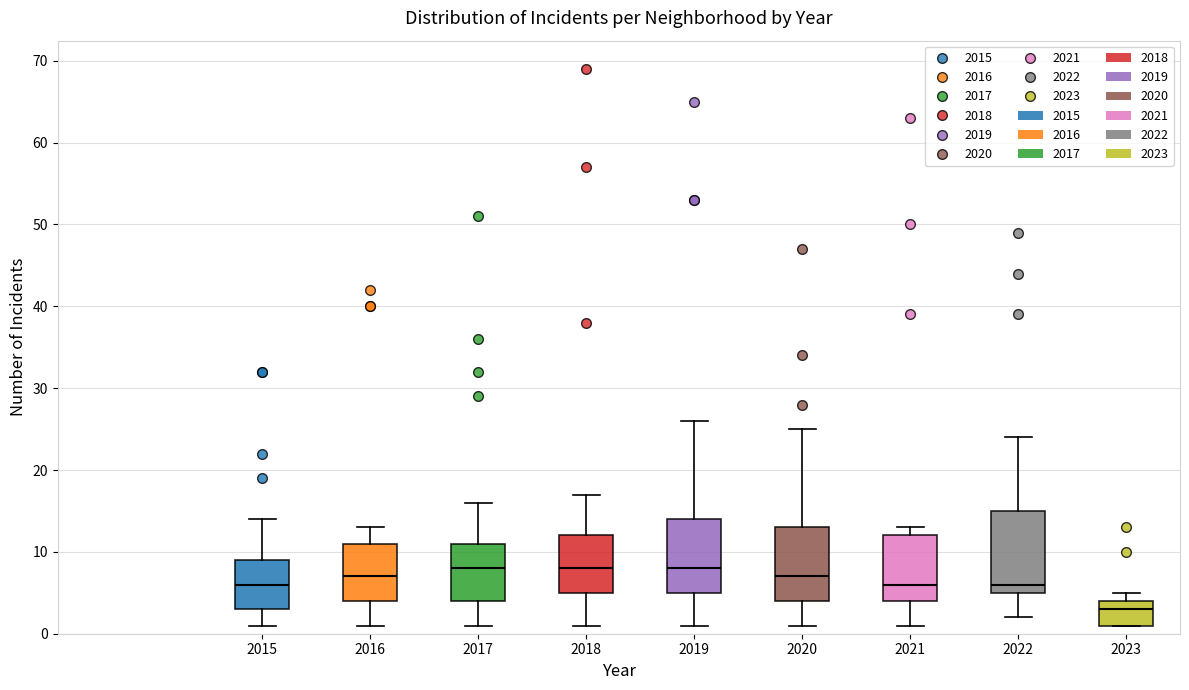

Which box's median line is the lowest?

2023